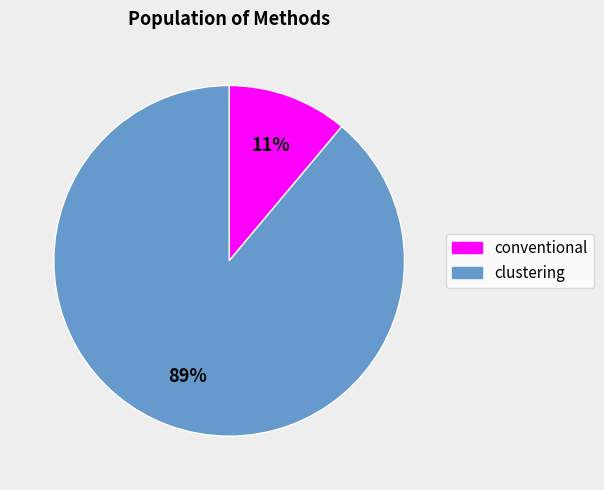

Count the number of slices in the pie.

2